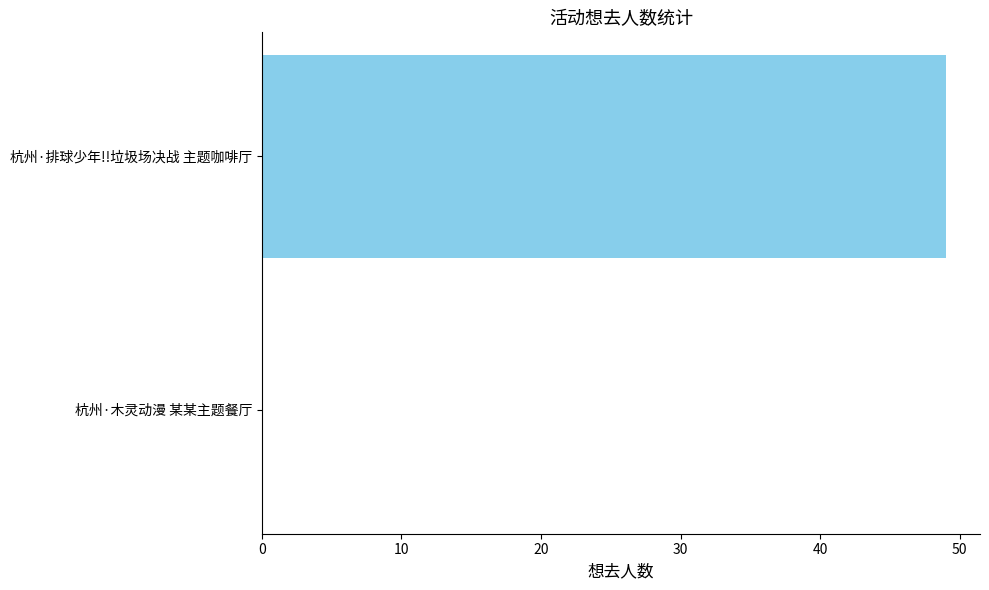

Count the number of categories in the chart.

2